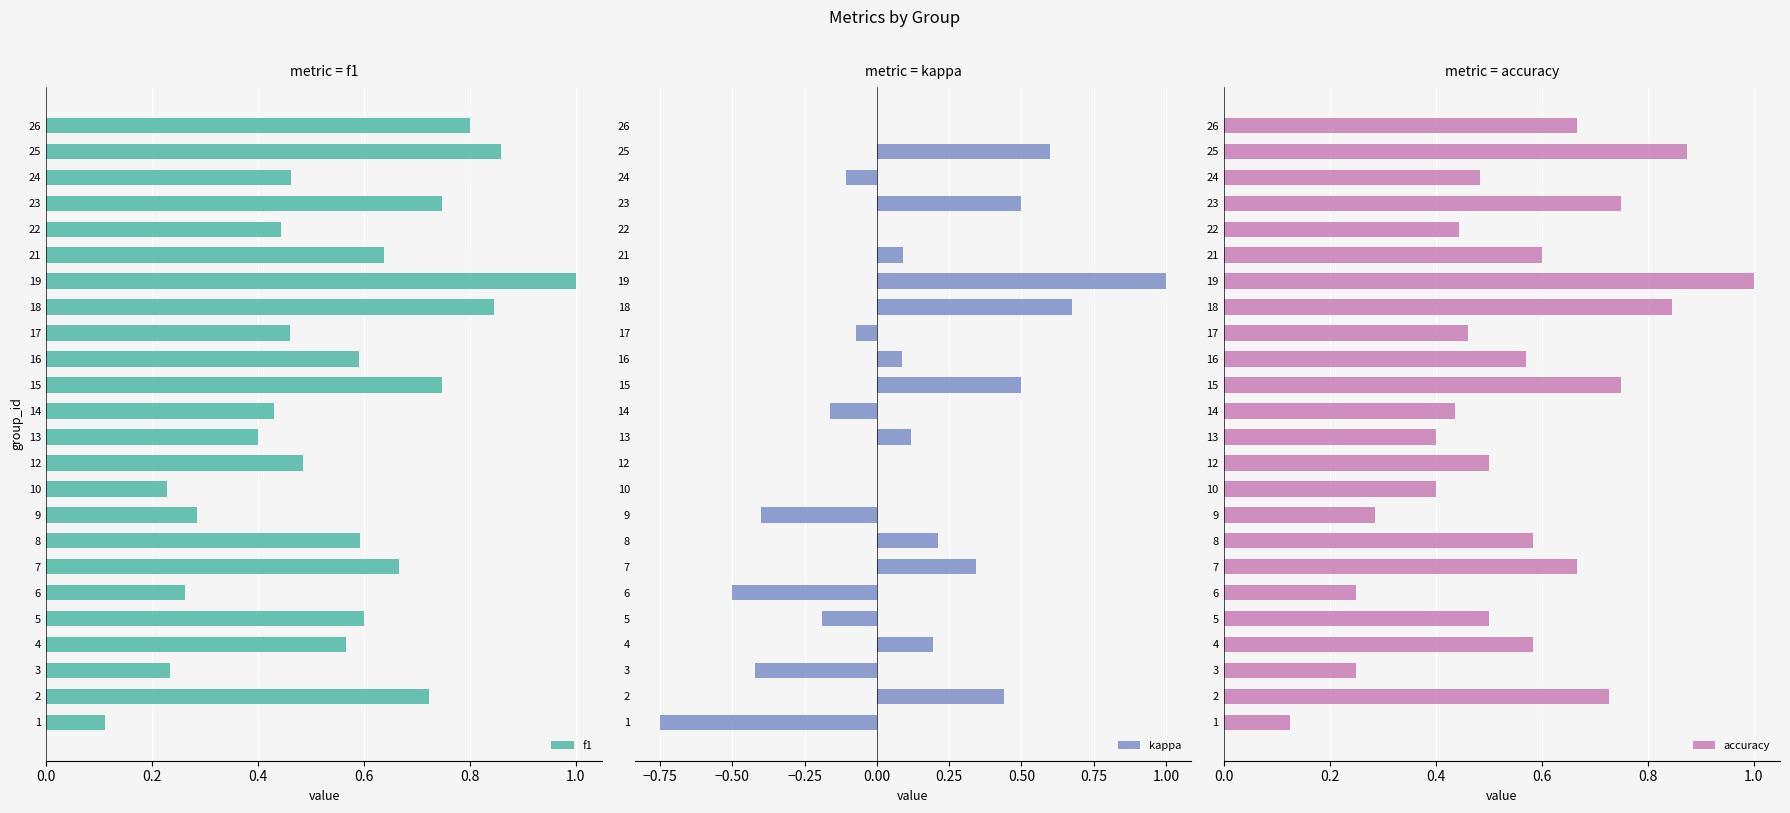

What is the difference between the maximum and second lowest values in the accuracy series?

0.8